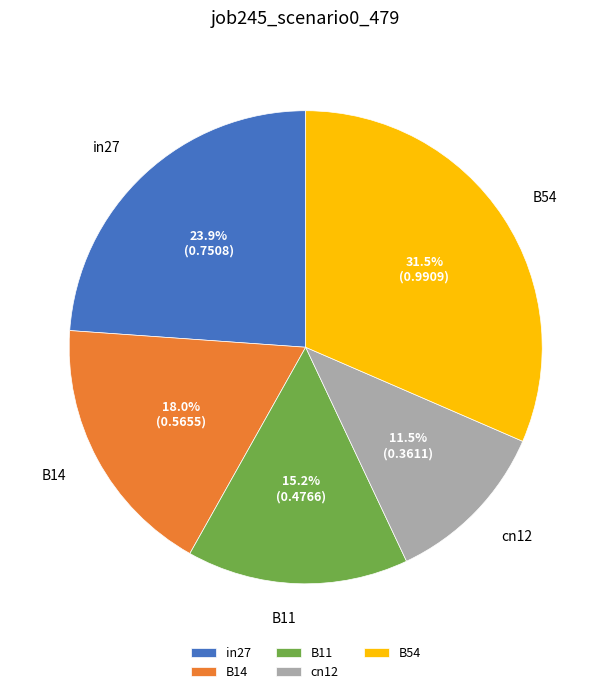

To the nearest percent, what percentage of the pie is in27?

24%